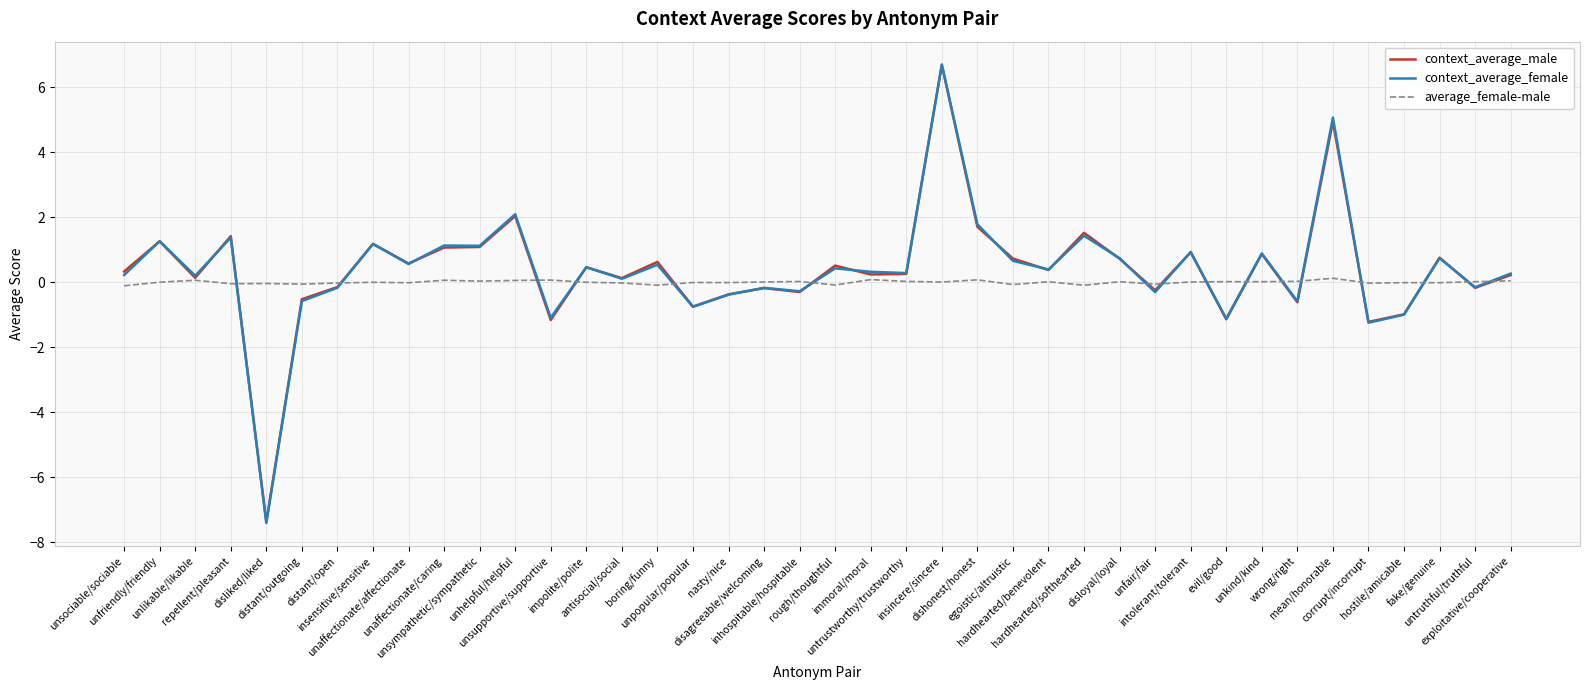

What are all the series names shown in the legend?

context_average_male, context_average_female, average_female-male